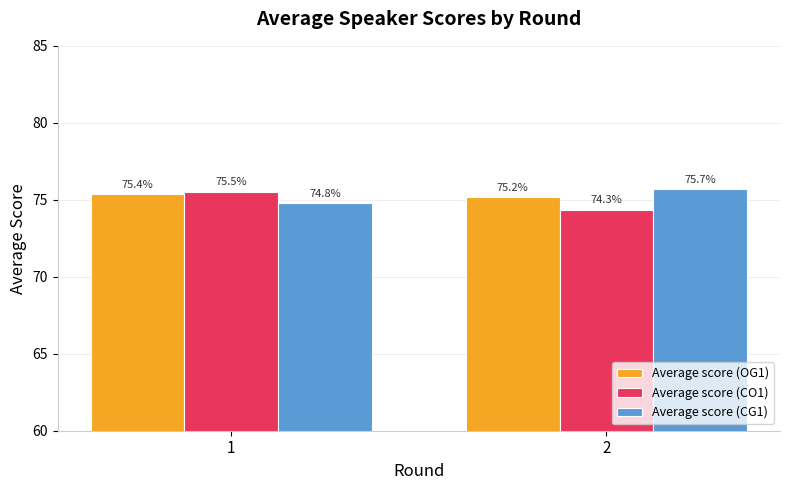

What is the sum of all Average score (OG1) values?

150.5